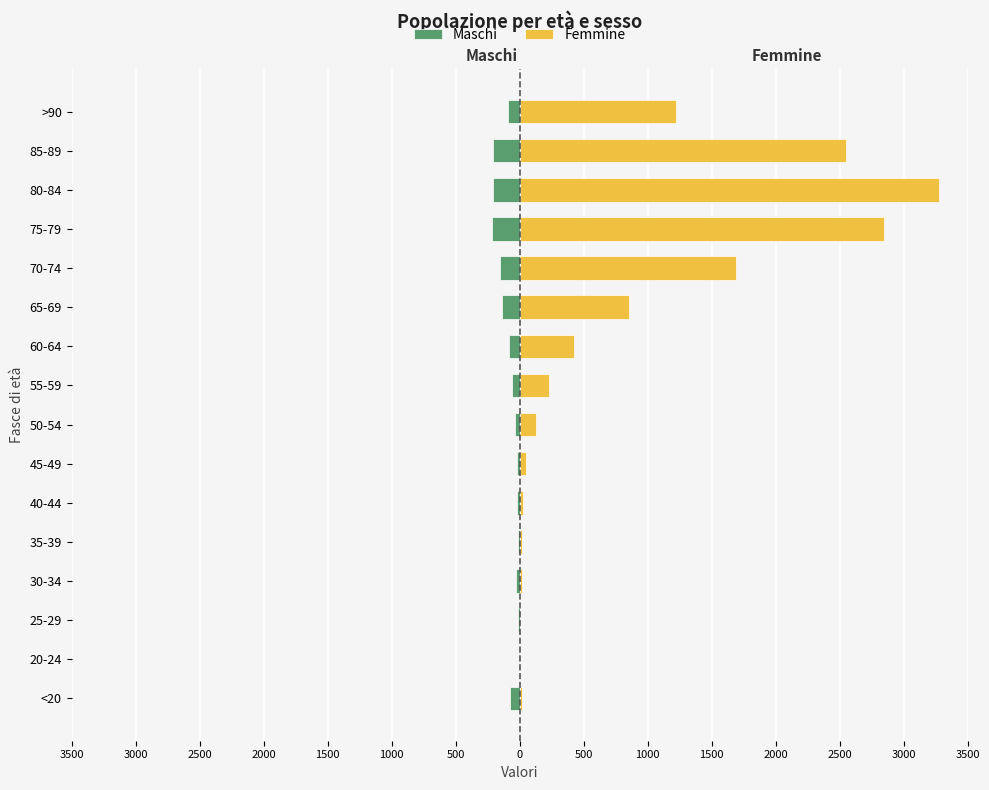

What are all the series names shown in the legend?

Maschi, Femmine